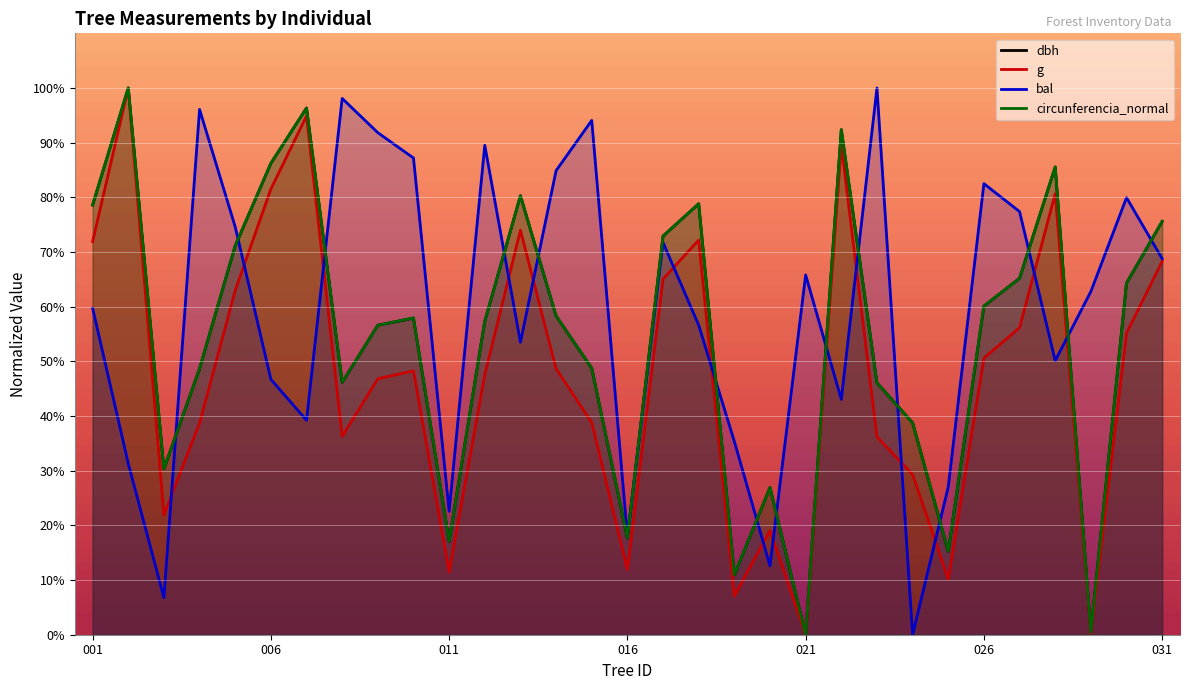

What are all the series names shown in the legend?

dbh, g, bal, circunferencia_normal